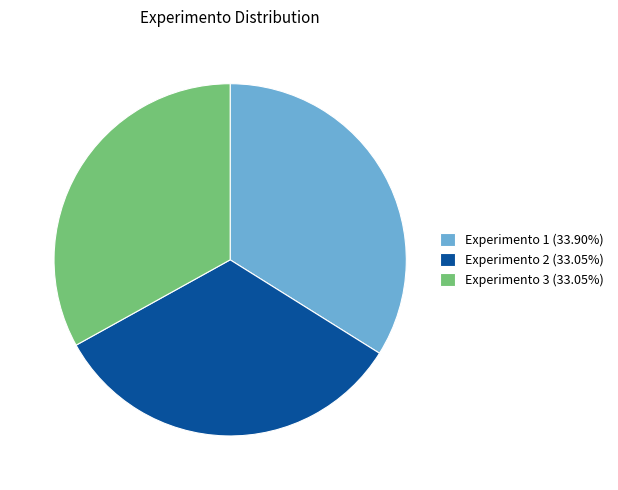

Between Experimento 2 and Experimento 1, which is larger?

Experimento 1